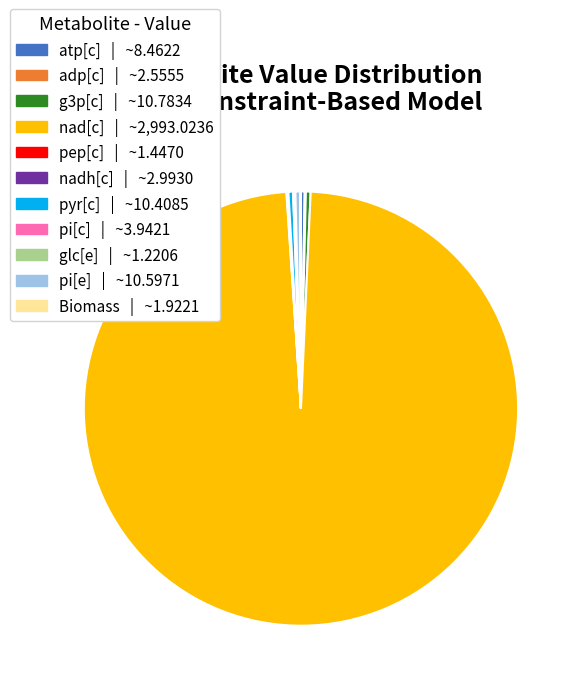

What is the majority slice?

nad[c]